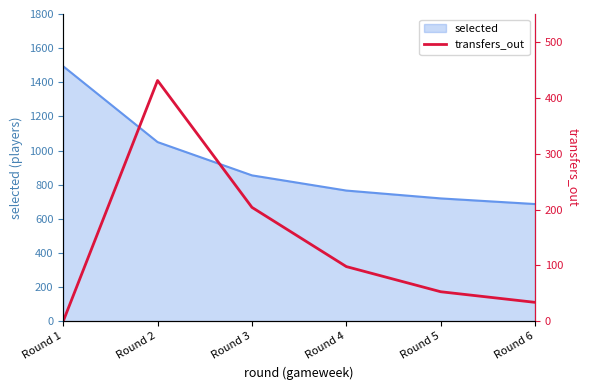

Where does the data first go above 98?

Round 2